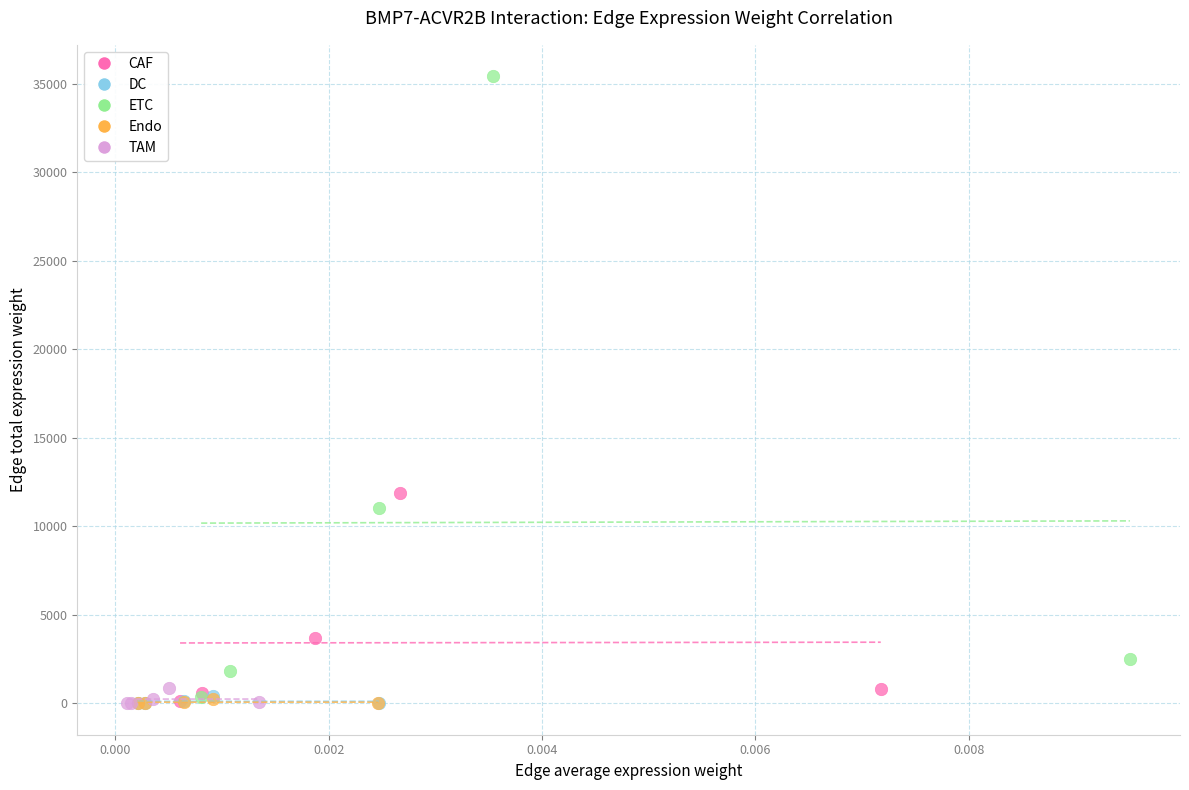

Which series has the widest spread of Y values?

ETC